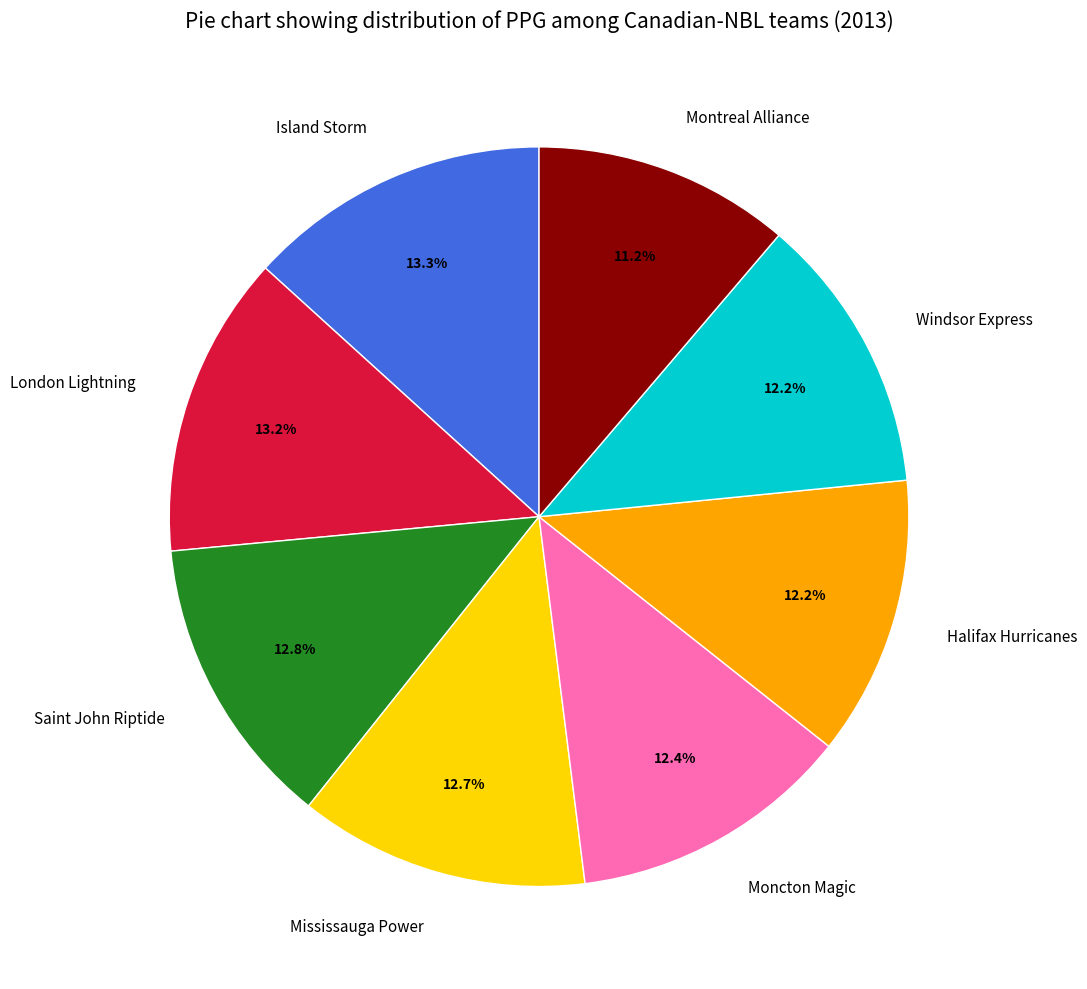

Between Saint John Riptide and Windsor Express, which is larger?

Saint John Riptide